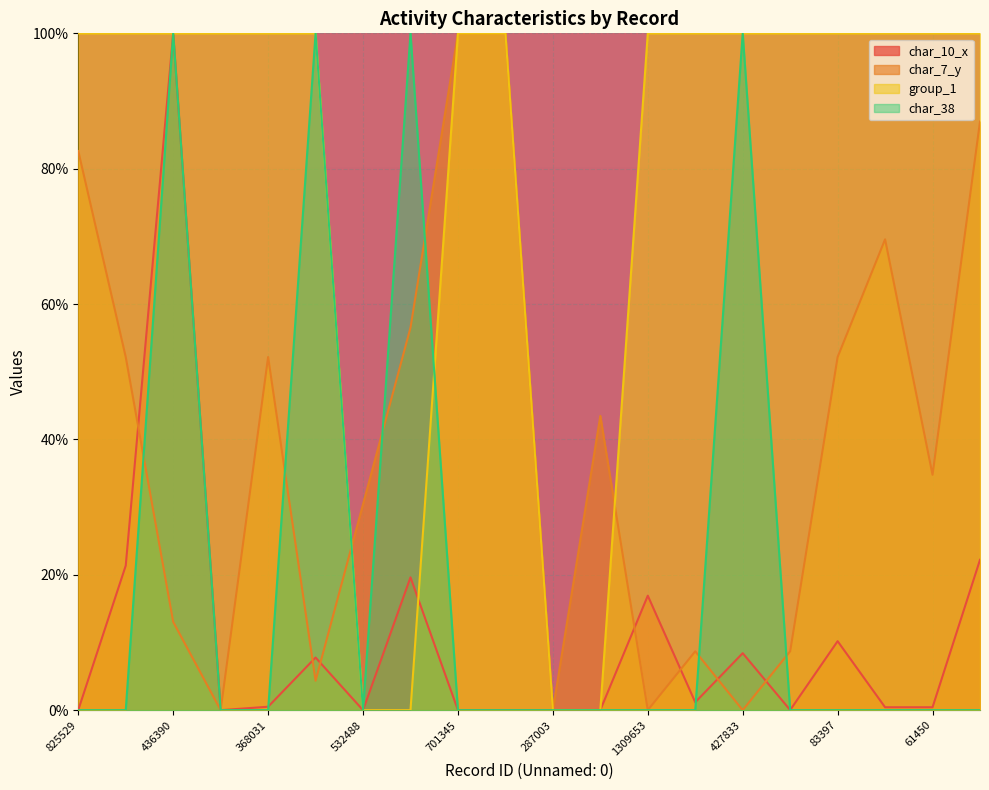

At how many categories does at least one series exceed 15?

19